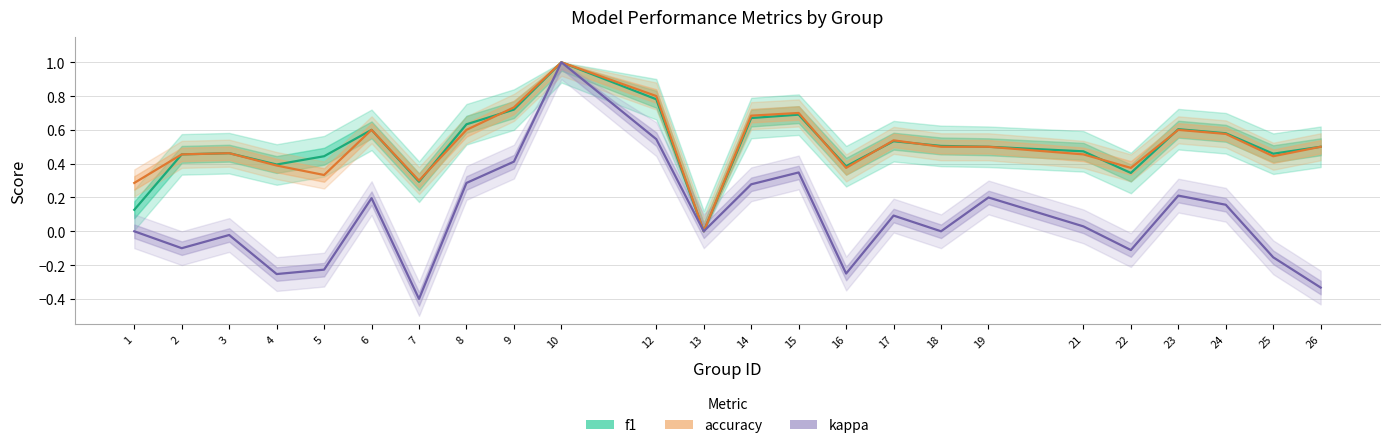

True or false: accuracy and kappa intersect in this chart.

False